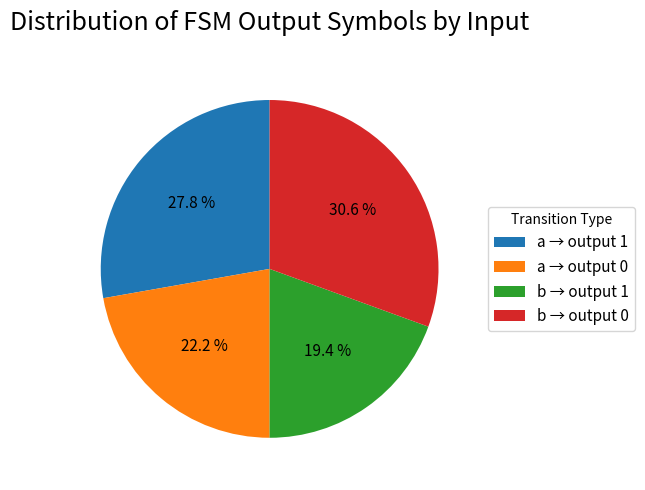

Combined, do b → output 1 and a → output 0 account for over 50%?

No